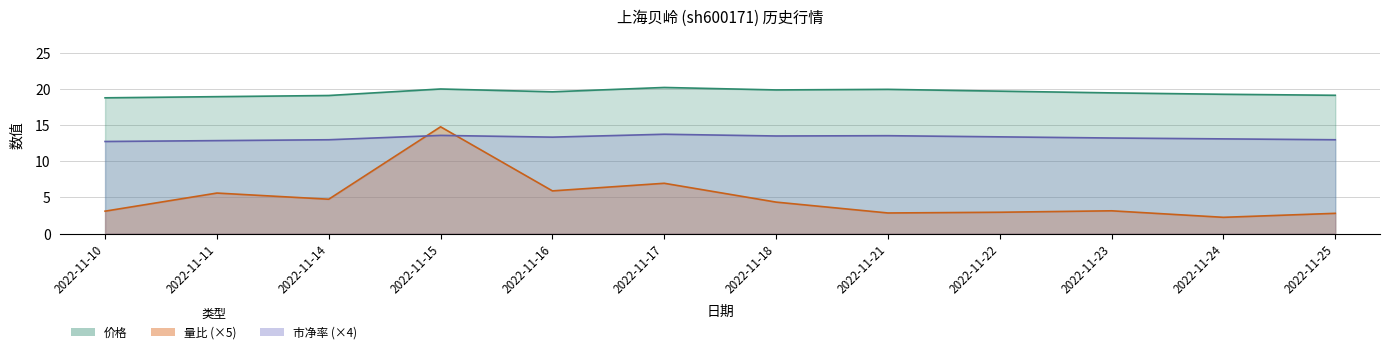

What is the difference between the second highest and minimum values in the 价格 series?

1.2